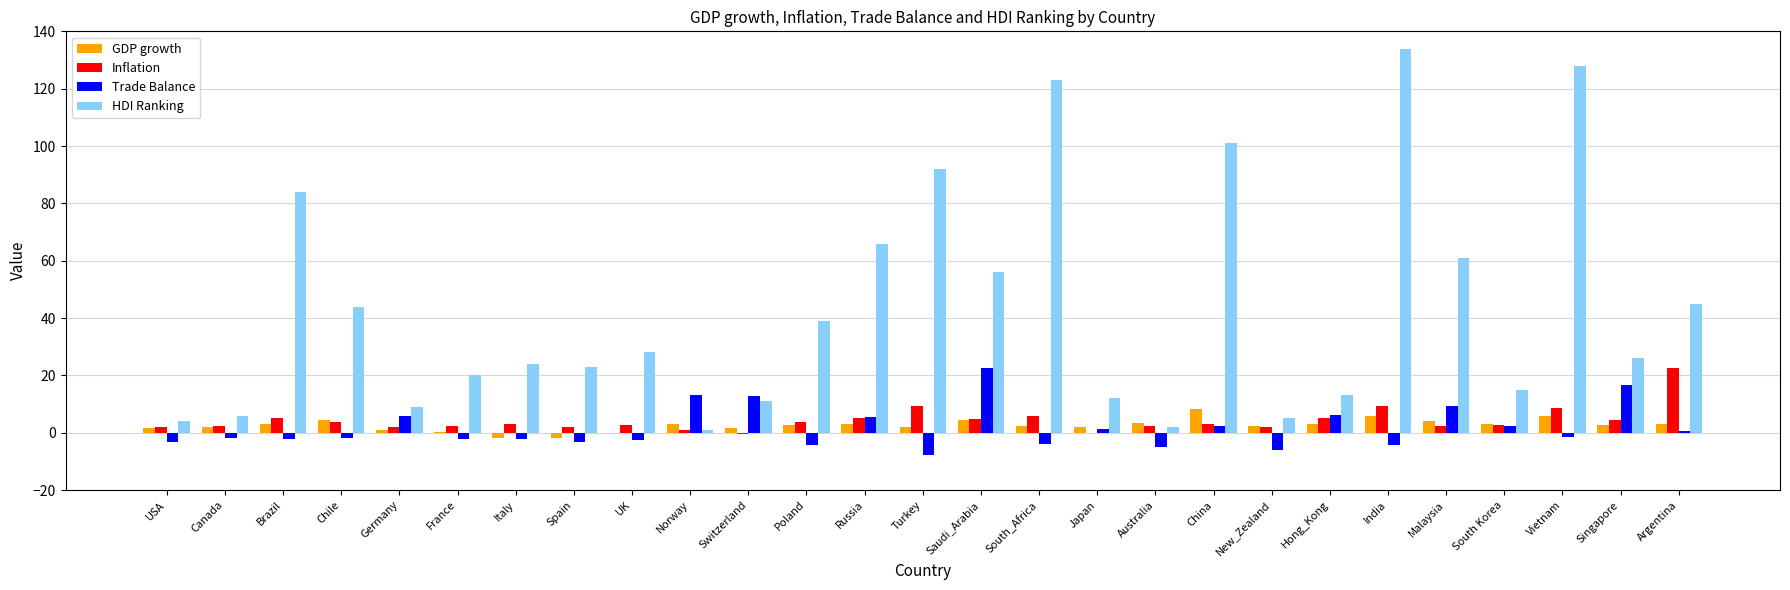

Is the value of Inflation at India greater than the value of HDI Ranking at Turkey?

No